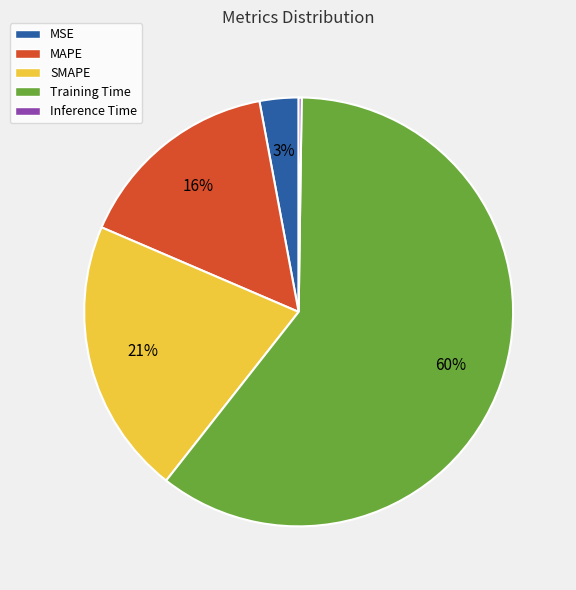

To the nearest percent, what is the average slice percentage?

20%